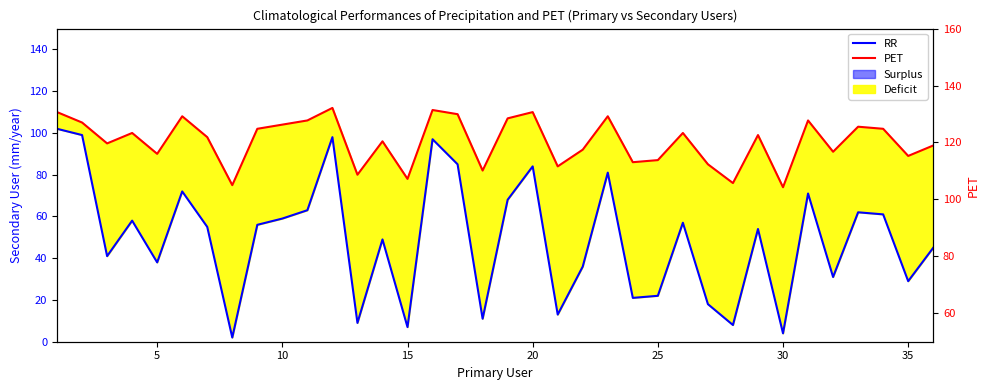

The RR series shows 123 at 22. True or false?

False